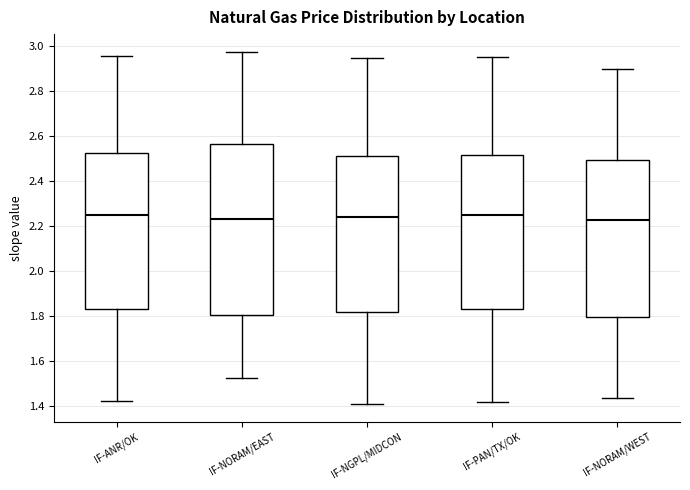

Where does the upper whisker of the box for IF-NGPL/MIDCON end on the y-axis? The values are not printed on the chart, so give them approximately, as read against the axis.

2.94